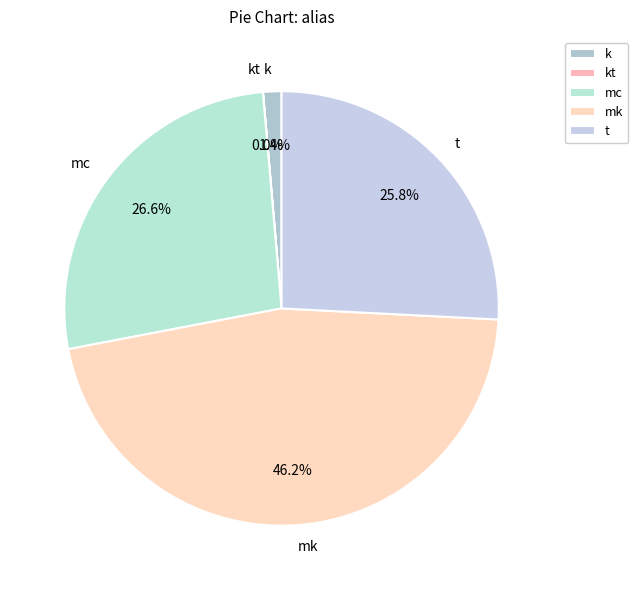

Is there any slice that represents more than half of the pie?

No